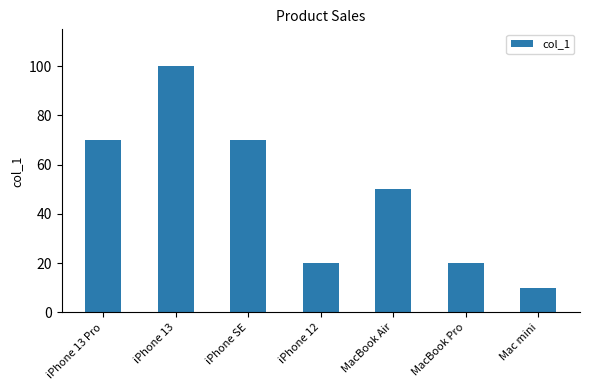

Does the chart contain any negative values?

No